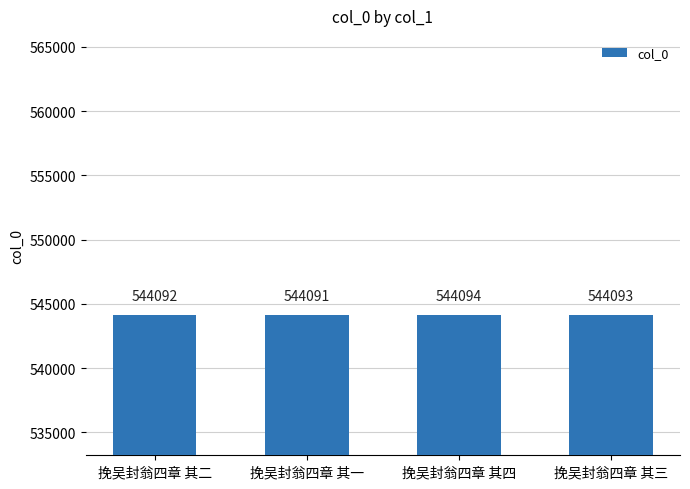

Rank the categories by value from lowest to highest.

挽吴封翁四章 其一, 挽吴封翁四章 其二, 挽吴封翁四章 其三, 挽吴封翁四章 其四